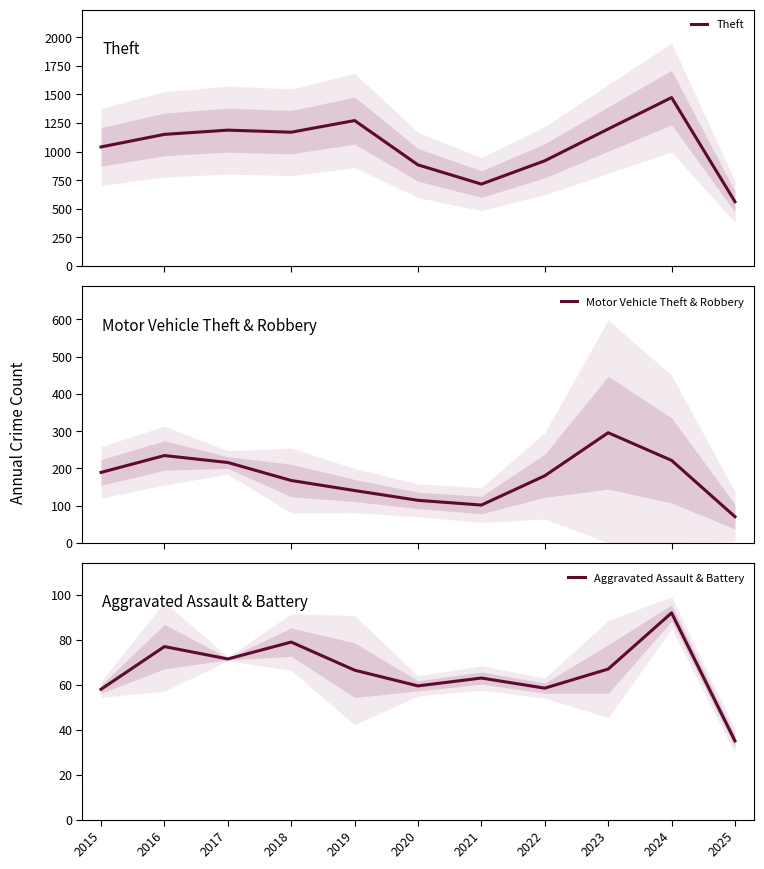

How many interior local peaks does the Motor Vehicle Theft & Robbery series have?

2